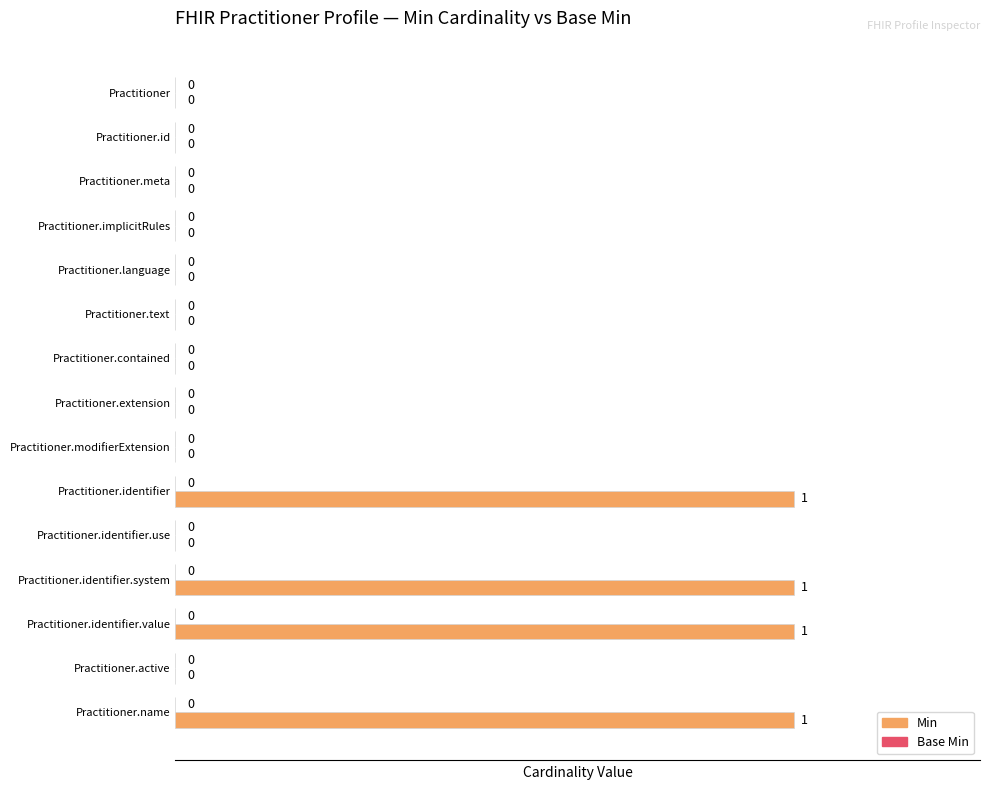

What is the greatest value displayed?

100